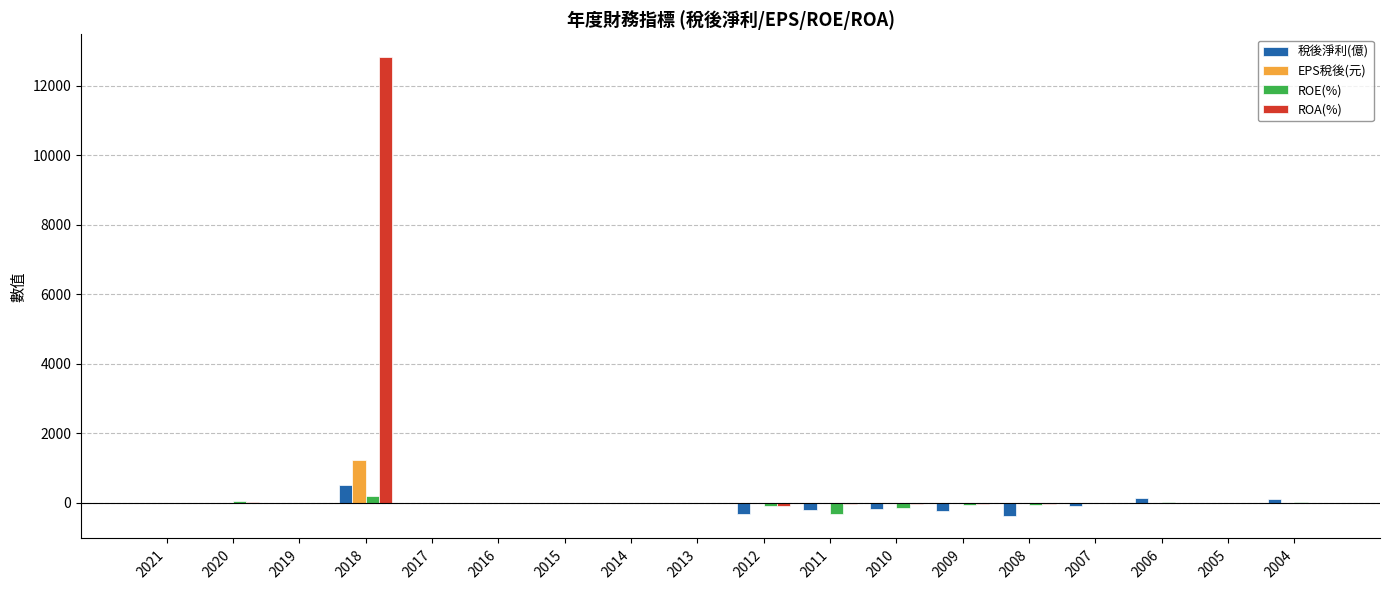

What is the sum of all ROE(%) values?

-390.3